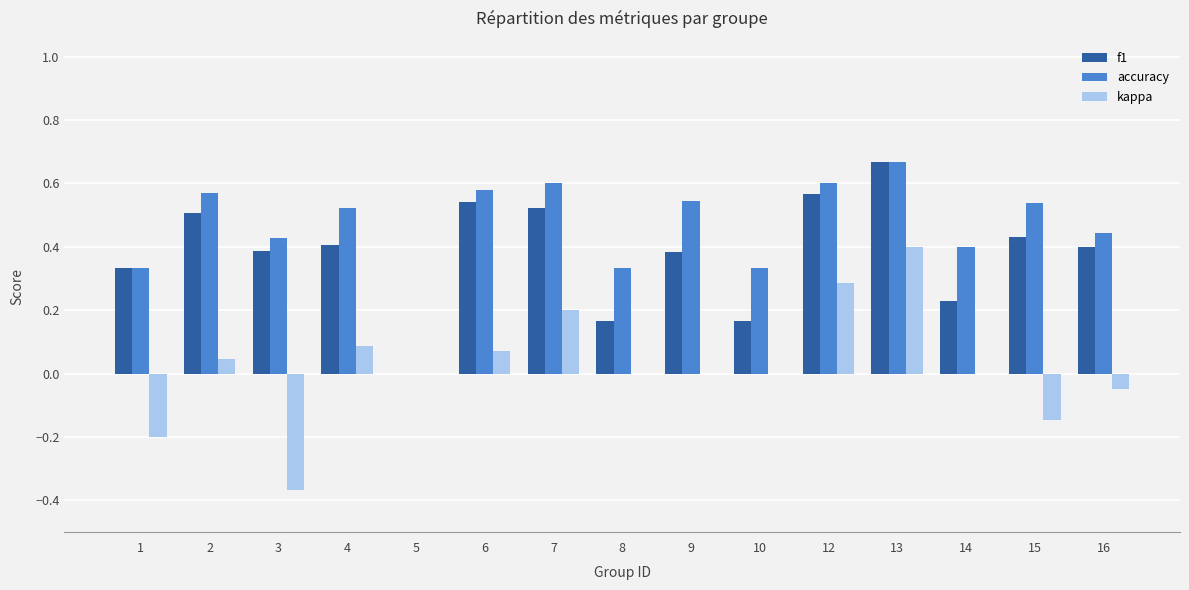

How many distinct data groups are displayed?

3